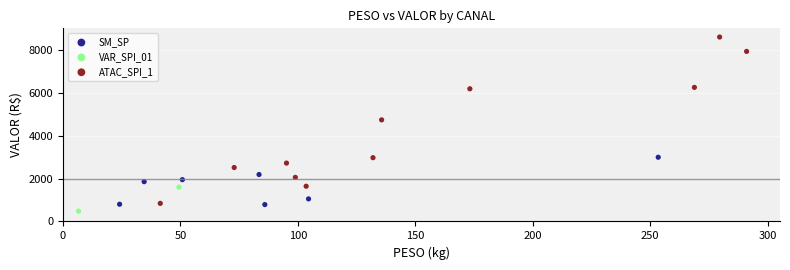

Which series has the widest spread of Y values?

ATAC_SPI_1